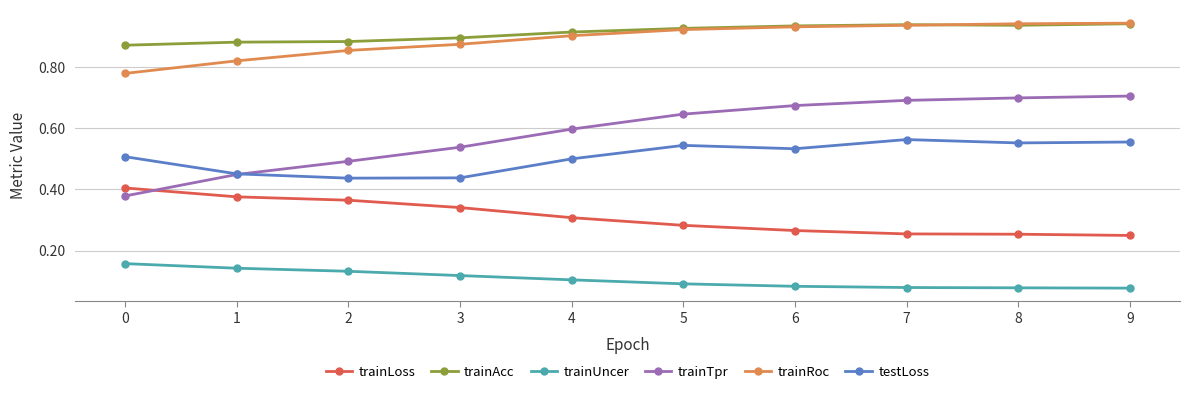

At how many categories does at least one series exceed 0?

10